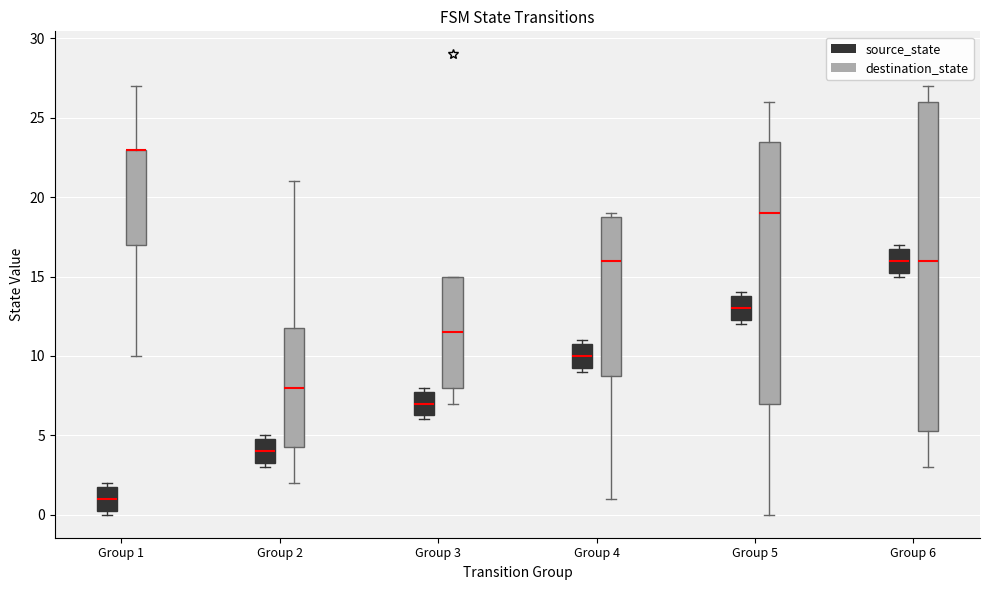

Which box is the tallest, from its lower edge to its upper edge?

Group 6 (destination_state)